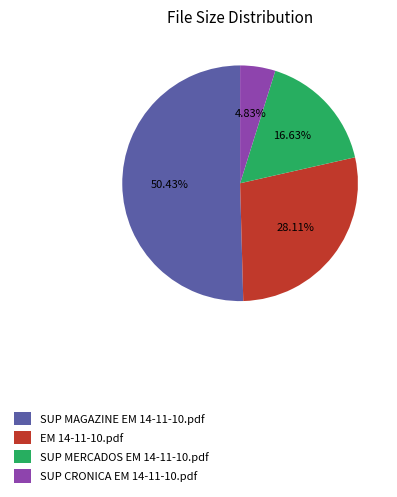

Between EM 14-11-10.pdf and SUP MERCADOS EM 14-11-10.pdf, which is larger?

EM 14-11-10.pdf